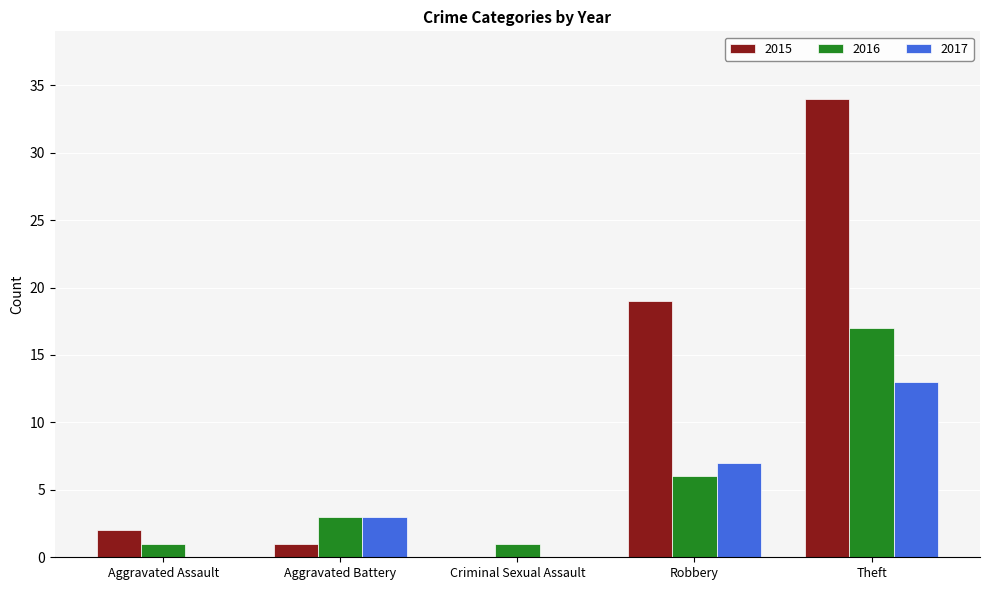

Reading left to right, transcribe all the data shown in this chart.

2015: 2	1	0	19	34
2016: 1	3	1	6	17
2017: 0	3	0	7	13